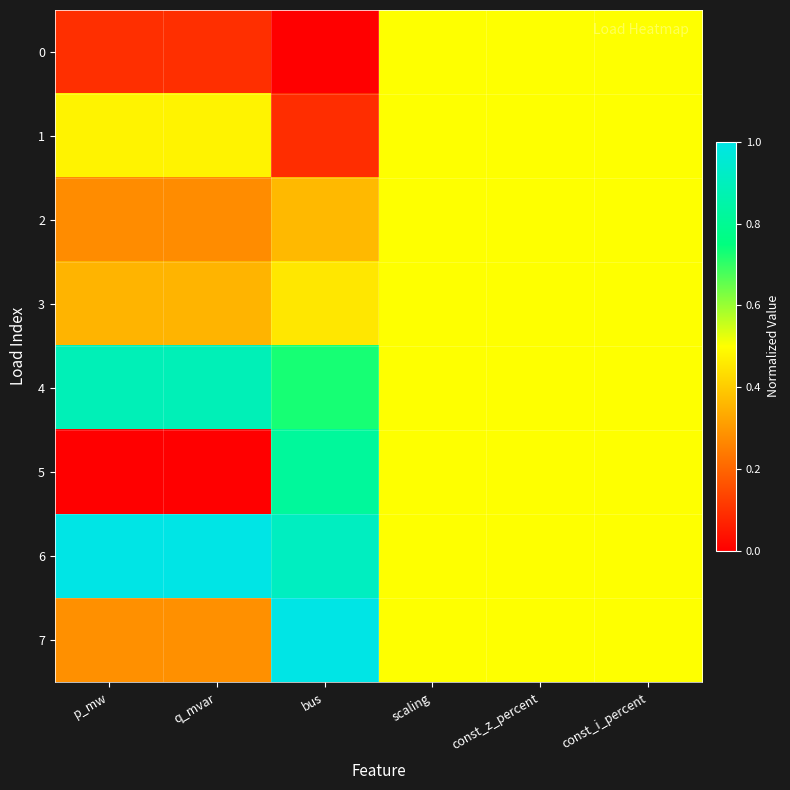

Reading left to right, what are all the values shown in this chart?

0: p_mw=0.1	q_mvar=0.1	bus=0.0	scaling=0.5	const_z_percent=0.5	const_i_percent=0.5
1: p_mw=0.5	q_mvar=0.5	bus=0.1	scaling=0.5	const_z_percent=0.5	const_i_percent=0.5
2: p_mw=0.3	q_mvar=0.3	bus=0.4	scaling=0.5	const_z_percent=0.5	const_i_percent=0.5
3: p_mw=0.4	q_mvar=0.4	bus=0.5	scaling=0.5	const_z_percent=0.5	const_i_percent=0.5
4: p_mw=0.9	q_mvar=0.9	bus=0.7	scaling=0.5	const_z_percent=0.5	const_i_percent=0.5
5: p_mw=0.0	q_mvar=0.0	bus=0.8	scaling=0.5	const_z_percent=0.5	const_i_percent=0.5
6: p_mw=1.0	q_mvar=1.0	bus=0.9	scaling=0.5	const_z_percent=0.5	const_i_percent=0.5
7: p_mw=0.3	q_mvar=0.3	bus=1.0	scaling=0.5	const_z_percent=0.5	const_i_percent=0.5